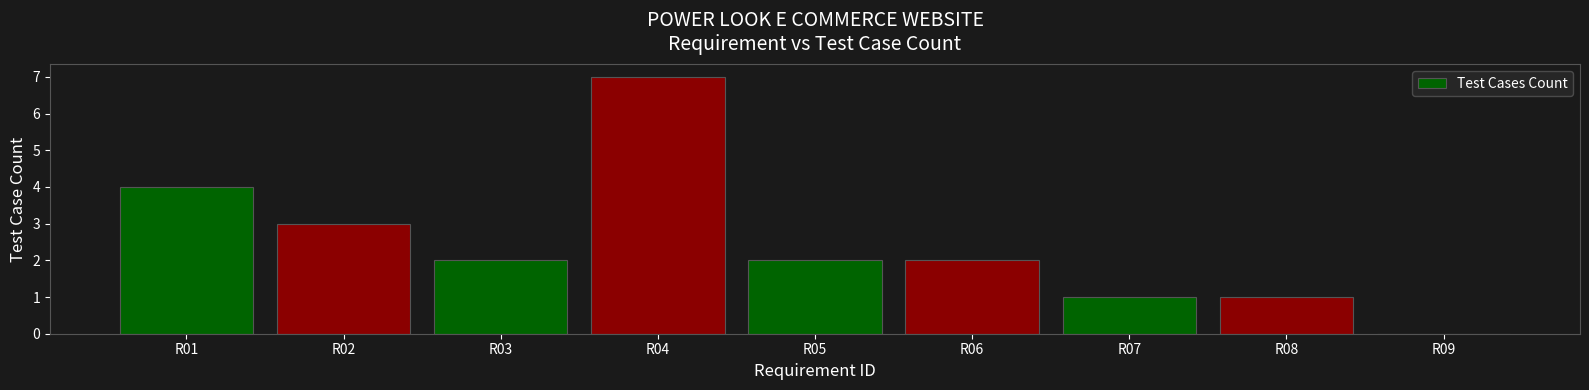

Is it true that the value at R01 is 4?

True